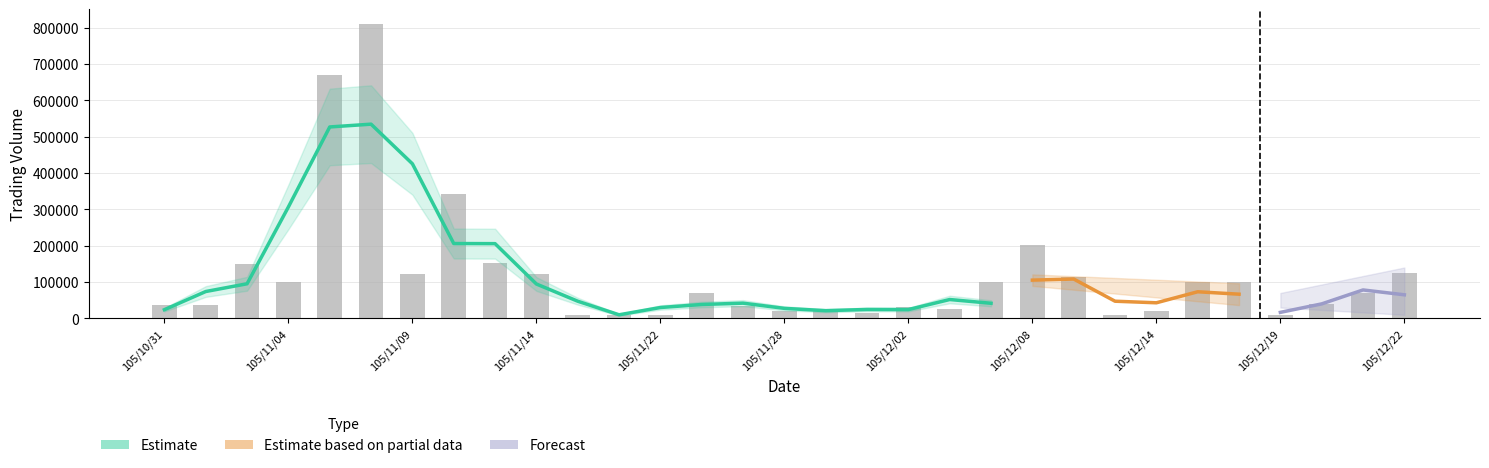

Reading left to right, what are all the values shown in this chart?

105/10/31=36000	105/11/01=36000	105/11/03=150000	105/11/04=100000	105/11/07=670000	105/11/08=810000	105/11/09=123000	105/11/10=343000	105/11/11=152000	105/11/14=122000	105/11/17=10000	105/11/21=10000	105/11/22=10000	105/11/23=70000	105/11/24=35000	105/11/28=21000	105/11/29=27000	105/11/30=16000	105/12/02=31000	105/12/05=26000	105/12/06=99000	105/12/08=203000	105/12/09=113000	105/12/12=9000	105/12/14=20000	105/12/15=100000	105/12/16=100000	105/12/19=10000	105/12/20=40000	105/12/21=70000	105/12/22=125000